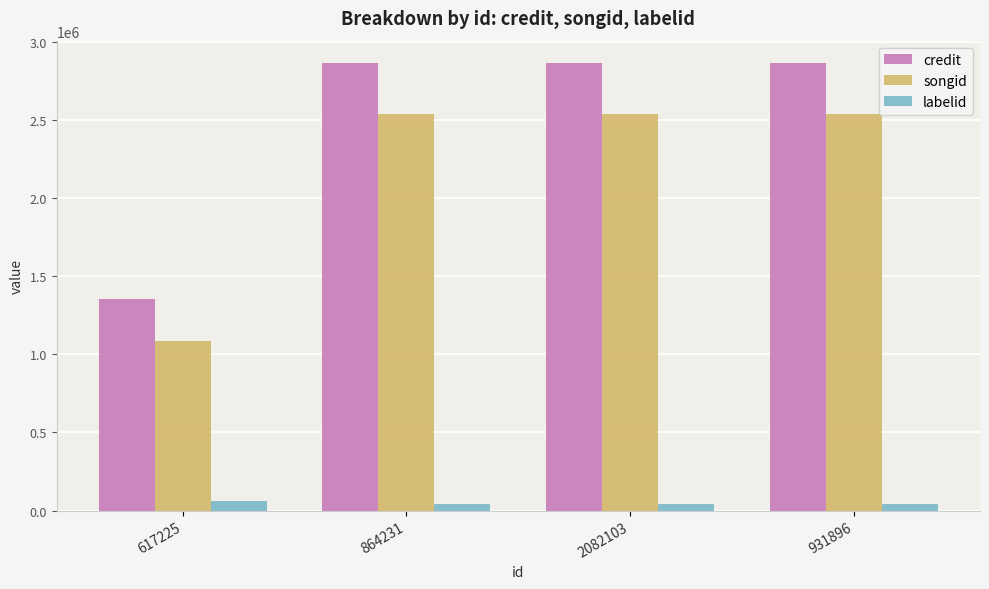

The value of credit at 617225 is 1351542. True or false?

True